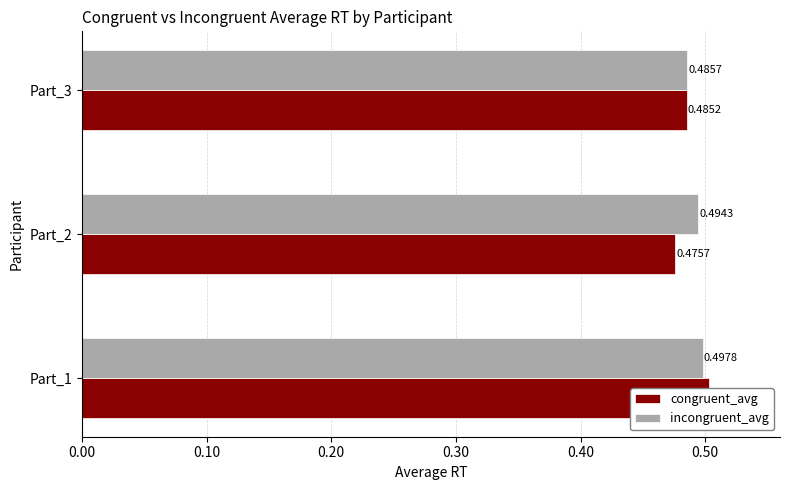

What is the lowest value of the incongruent_avg series?

0.5